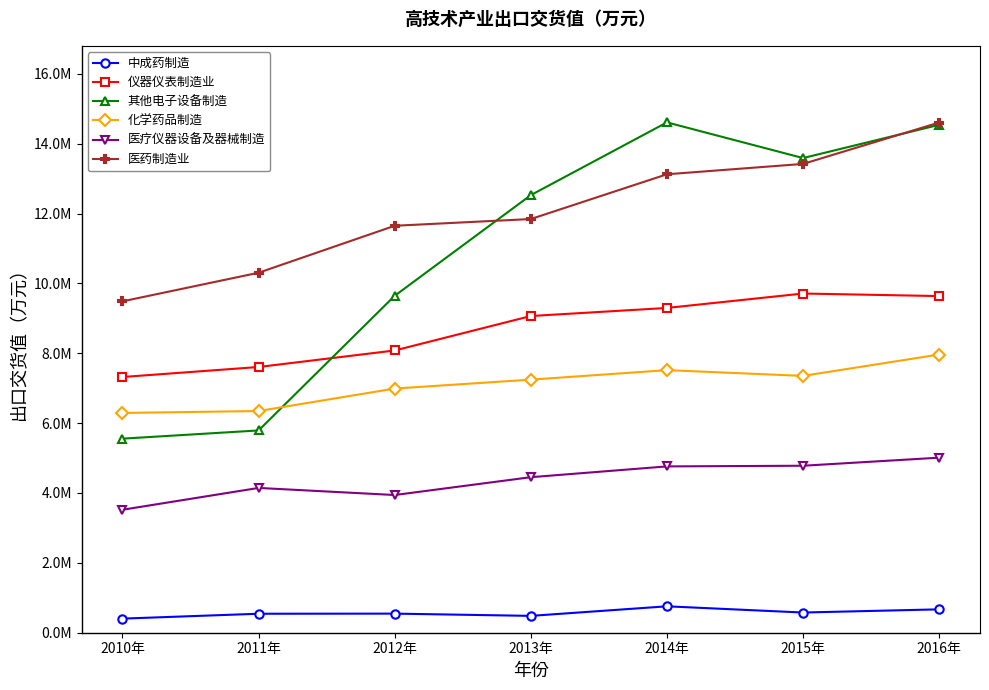

What is the sum of the 其他电子设备制造 values at 2016年 and 2015年?

28125925.3